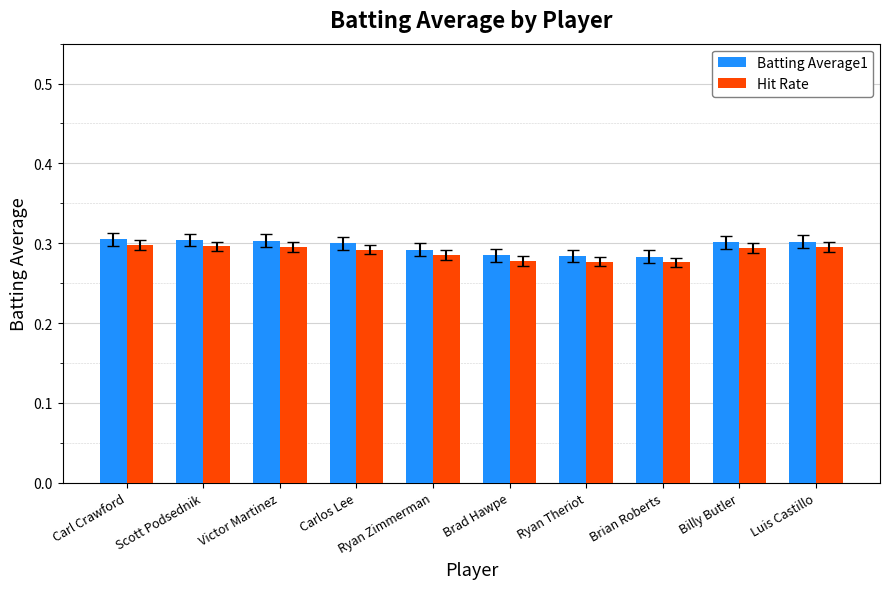

True or false: Hit Rate has a value of 0.3 at Carl Crawford.

True